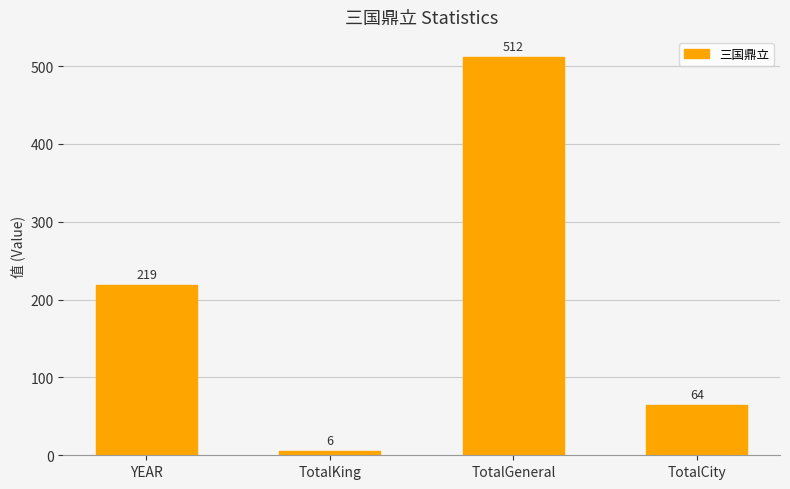

Is it true that the value at TotalCity is 64?

True